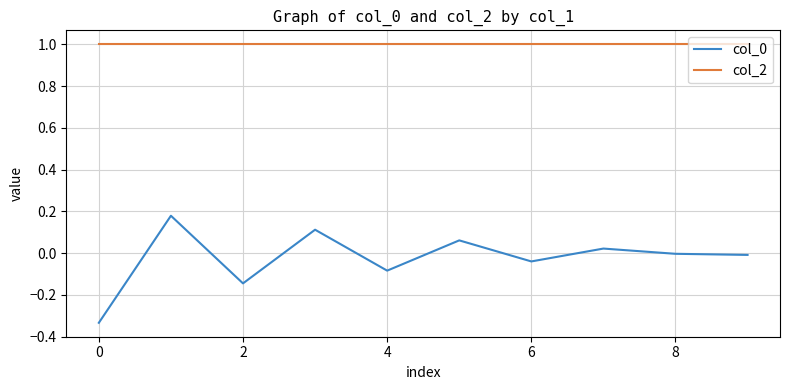

True or false: col_0 and col_2 intersect in this chart.

False